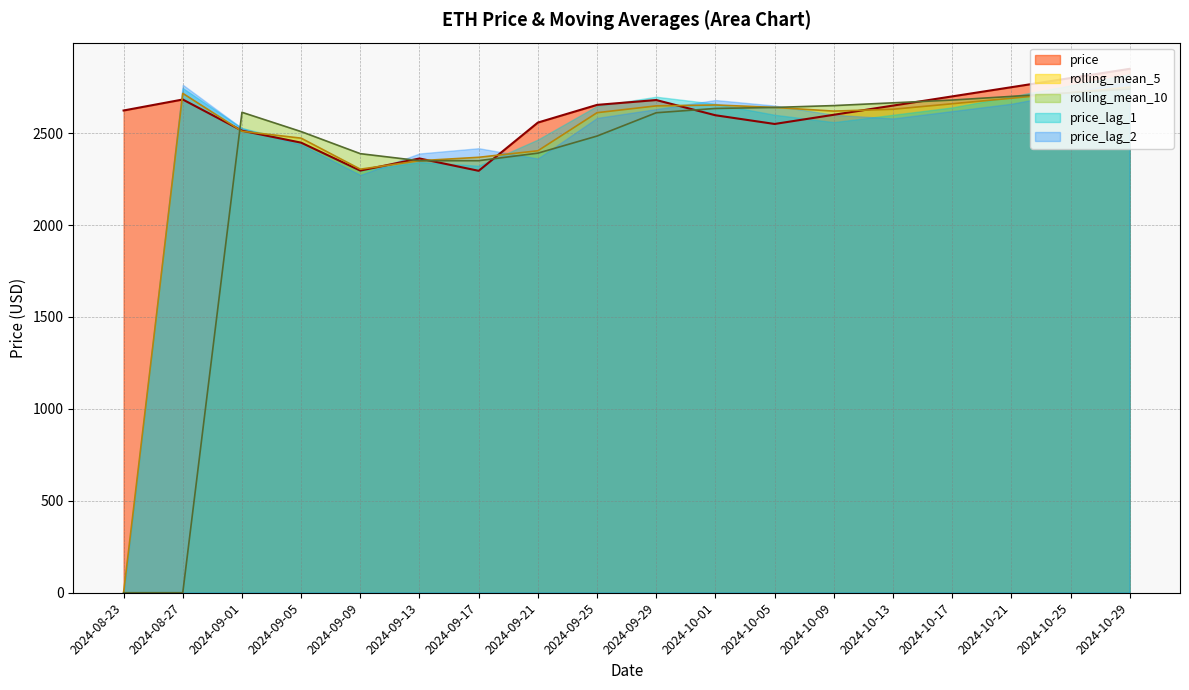

True or false: rolling_mean_5 and price cross at least once.

True